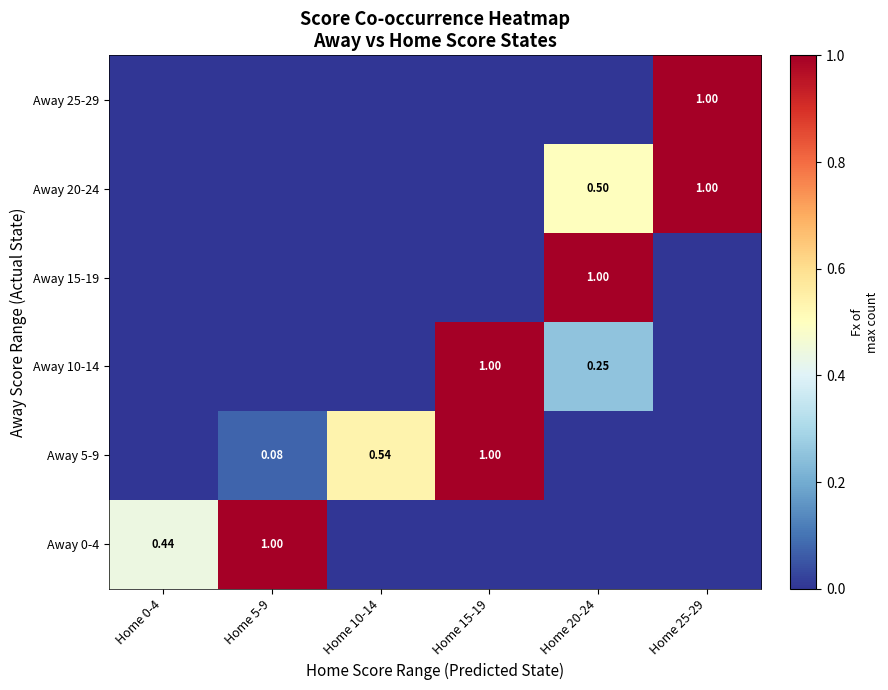

At which label does Away 20-24 reach its peak?

Home 25-29